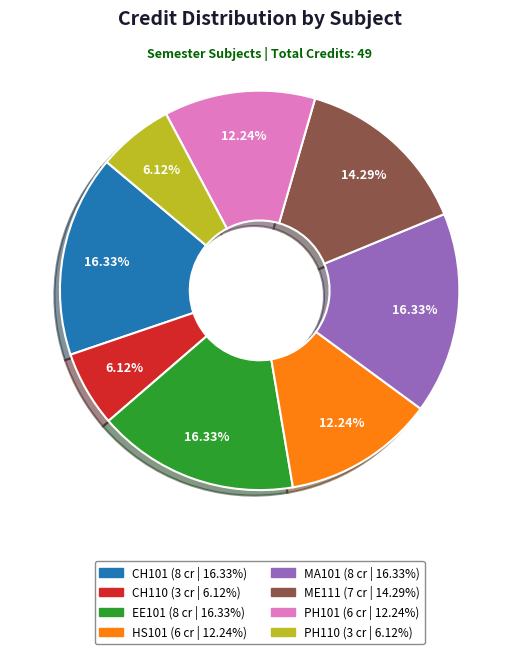

Approximately how many times larger is the value at CH110 compared to EE101?

0.4